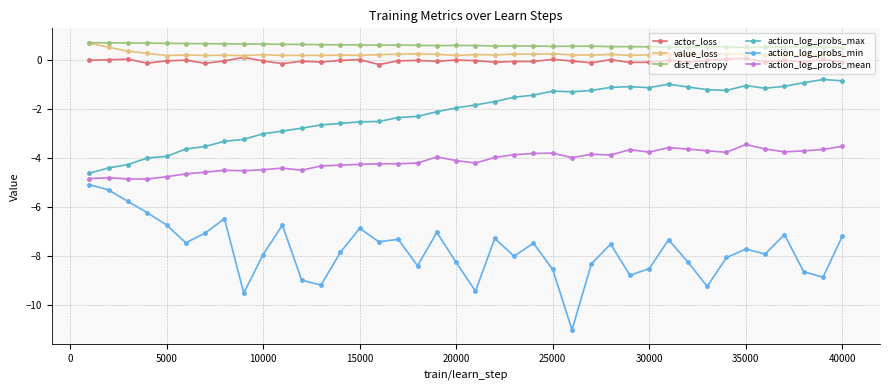

True or false: action_log_probs_mean has more than 2 points higher than both neighbors.

True